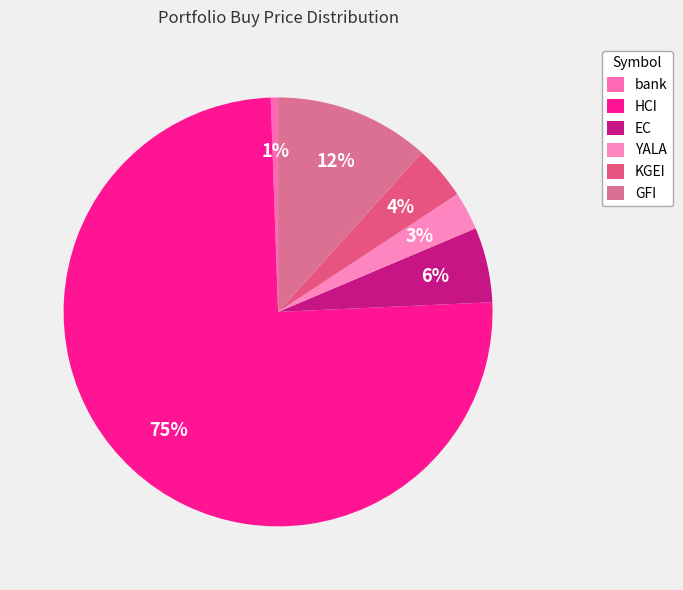

To the nearest percent, what is the combined percentage of EC and GFI?

17%